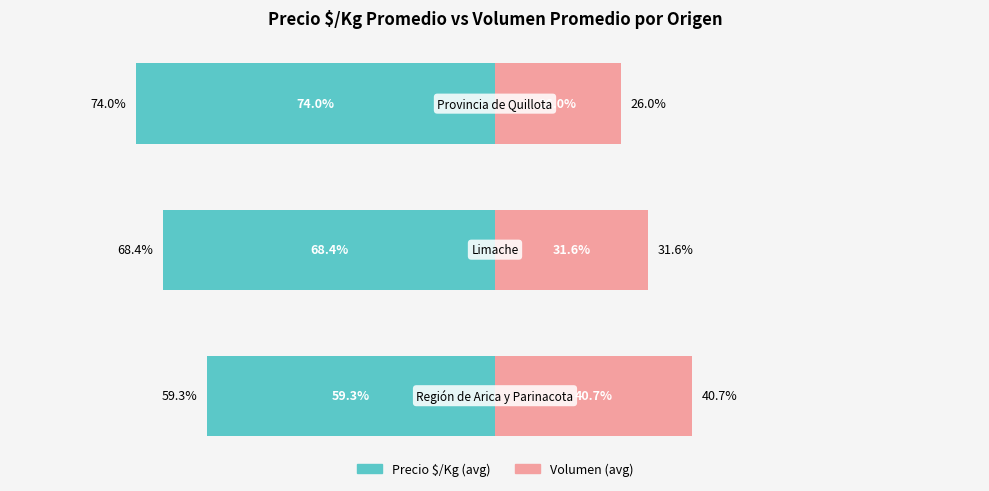

What is the difference between the maximum and second lowest values in the Volumen (avg) series?

9.1